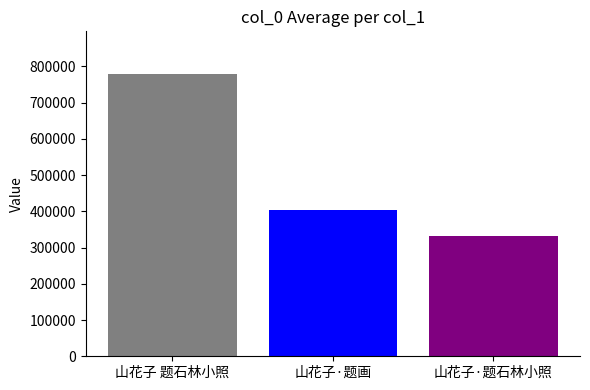

What is the label of the 1st bar from the left?

山花子 题石林小照